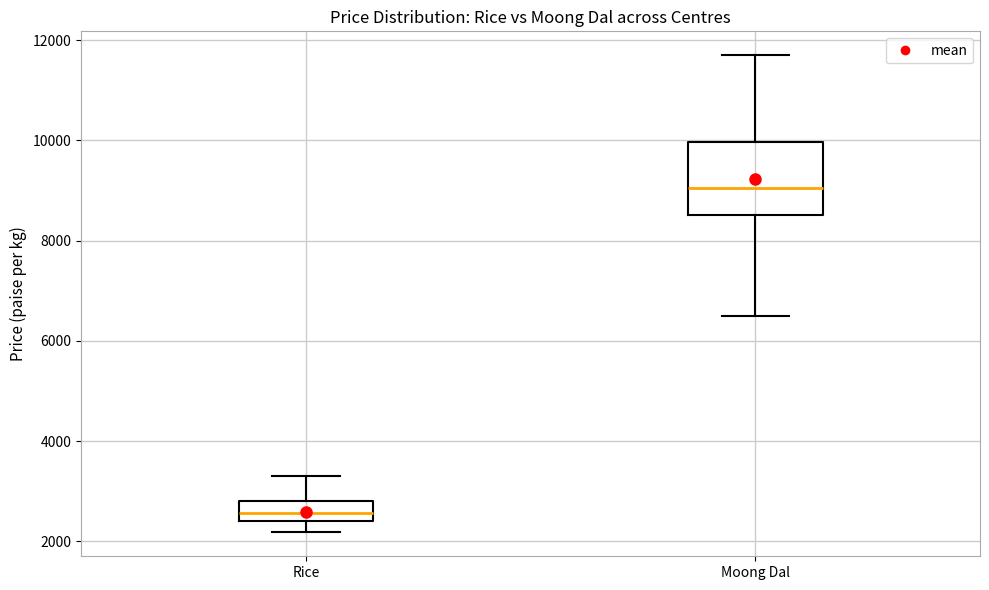

Where is the lower edge of the box for Rice on the y-axis? The values are not printed on the chart, so give them approximately, as read against the axis.

2400